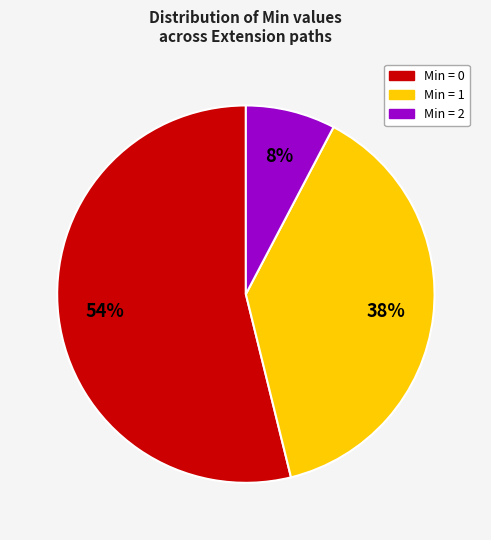

To the nearest percent, what is the difference between the largest and smallest slice percentages?

46%